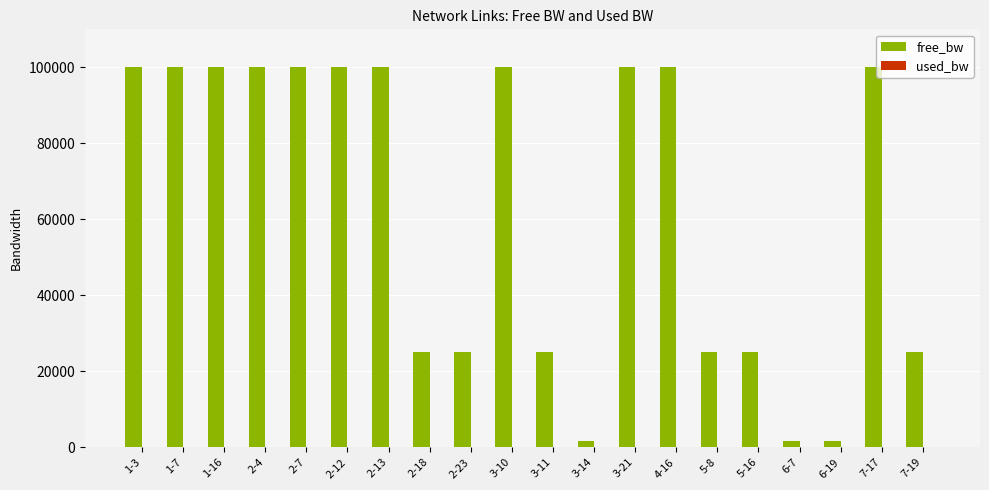

Which series has the largest total across all categories?

free_bw